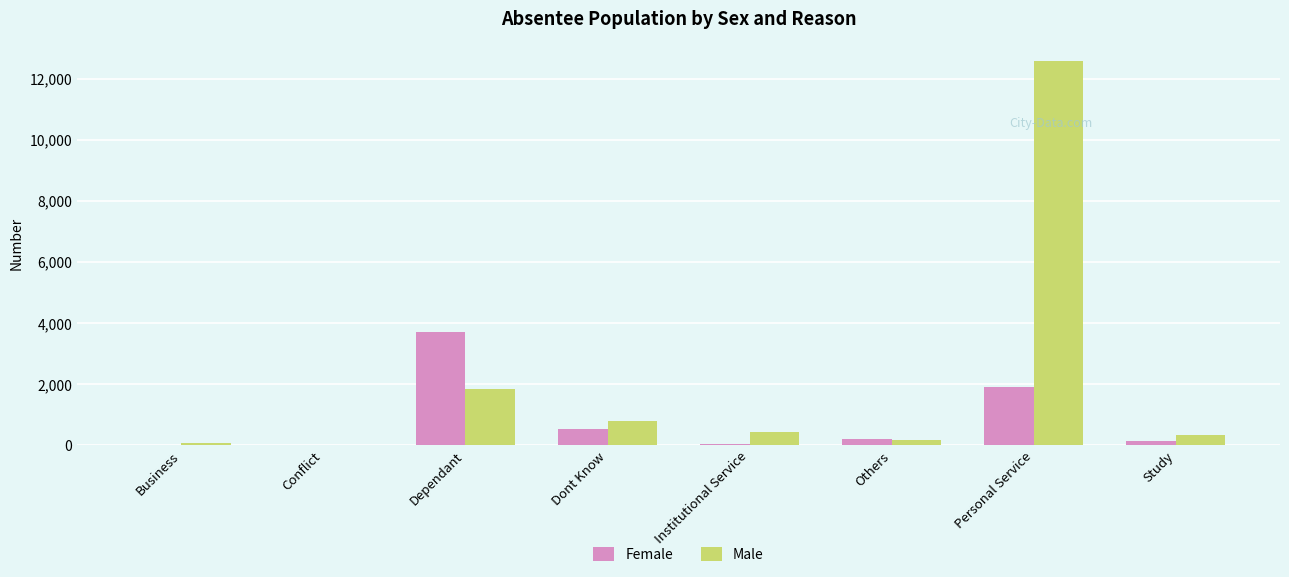

What are all the series names shown in the legend?

Female, Male